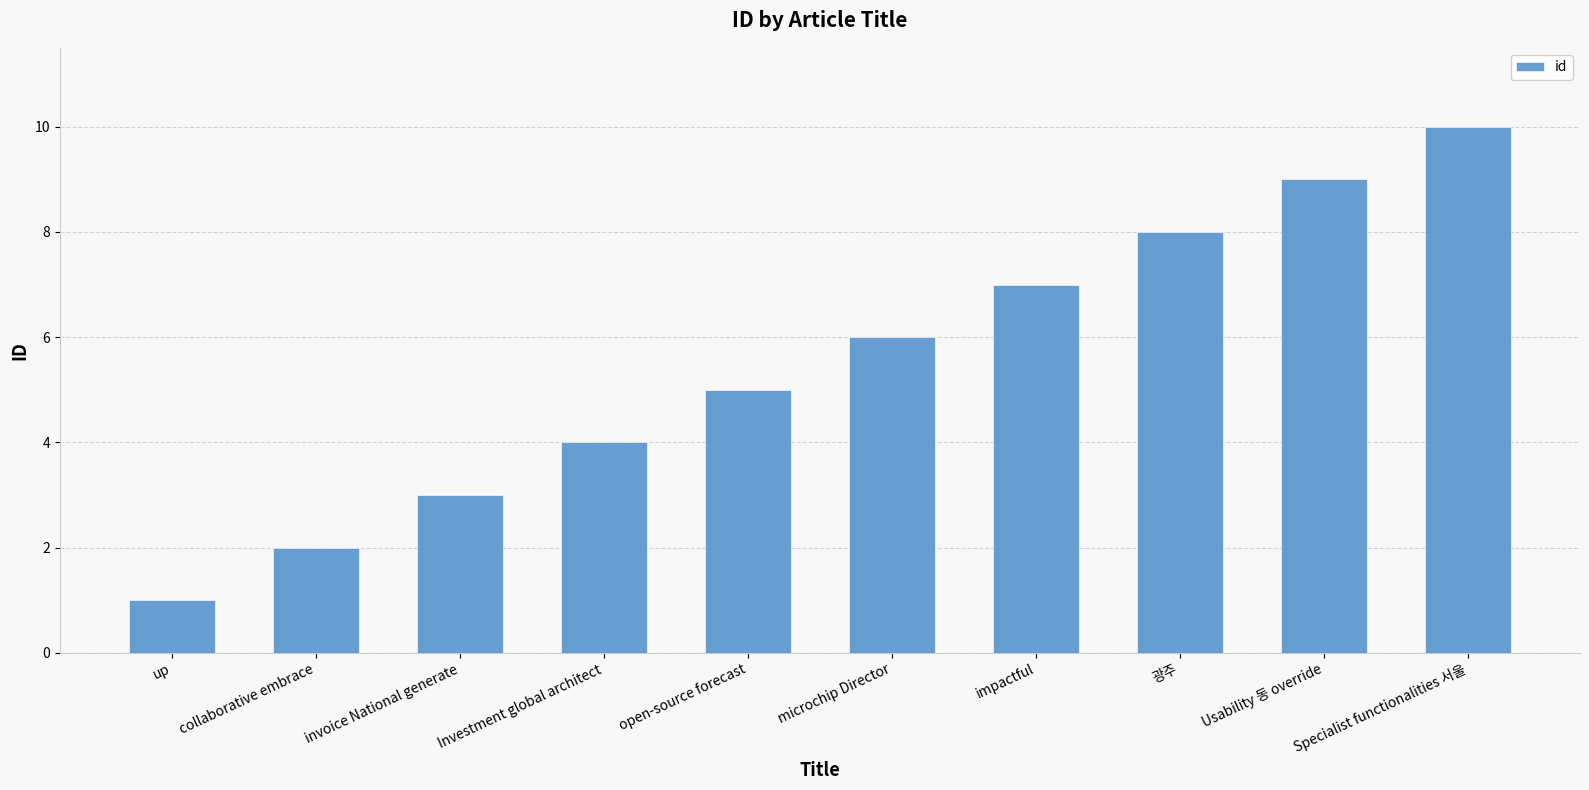

What is the value of the 4th bar from the left?

4